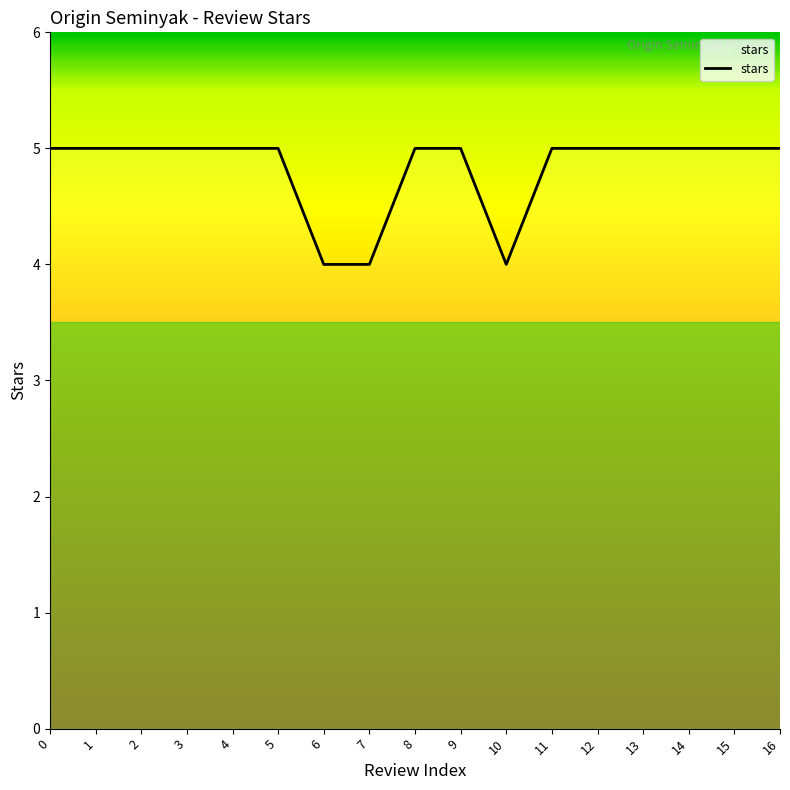

What is the minimum value shown in the chart?

4